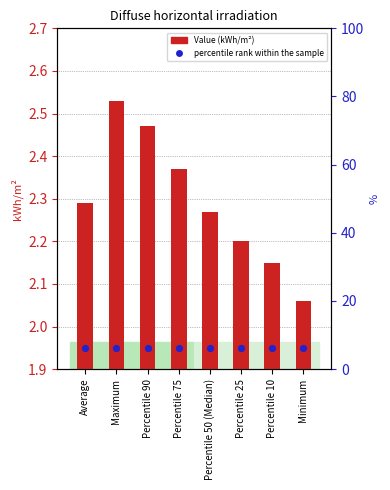

Which series has the largest total across all categories?

Value (kWh/m²)